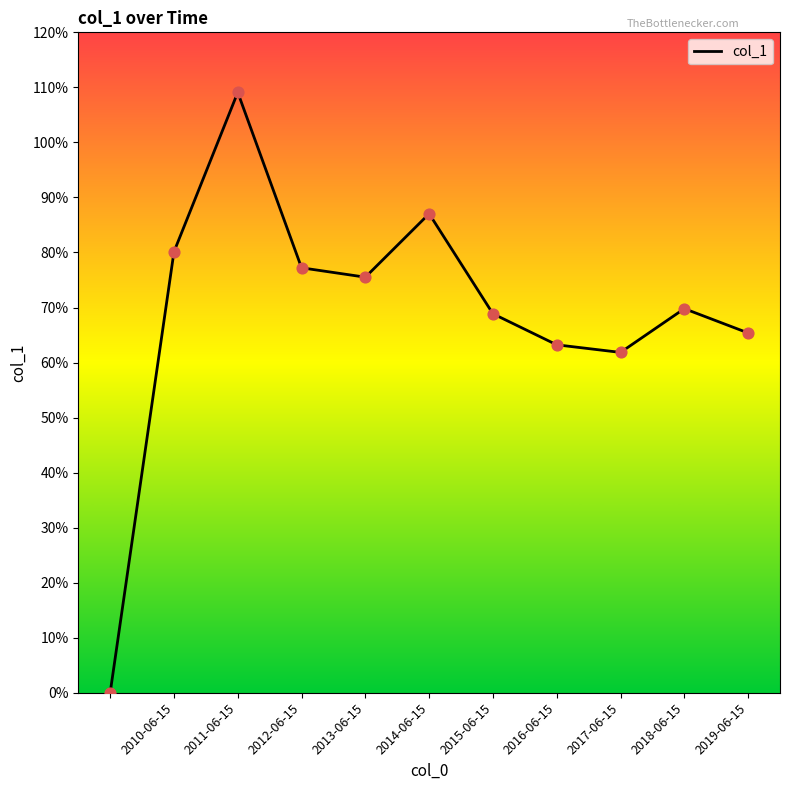

Does the chart have visible grid lines?

No